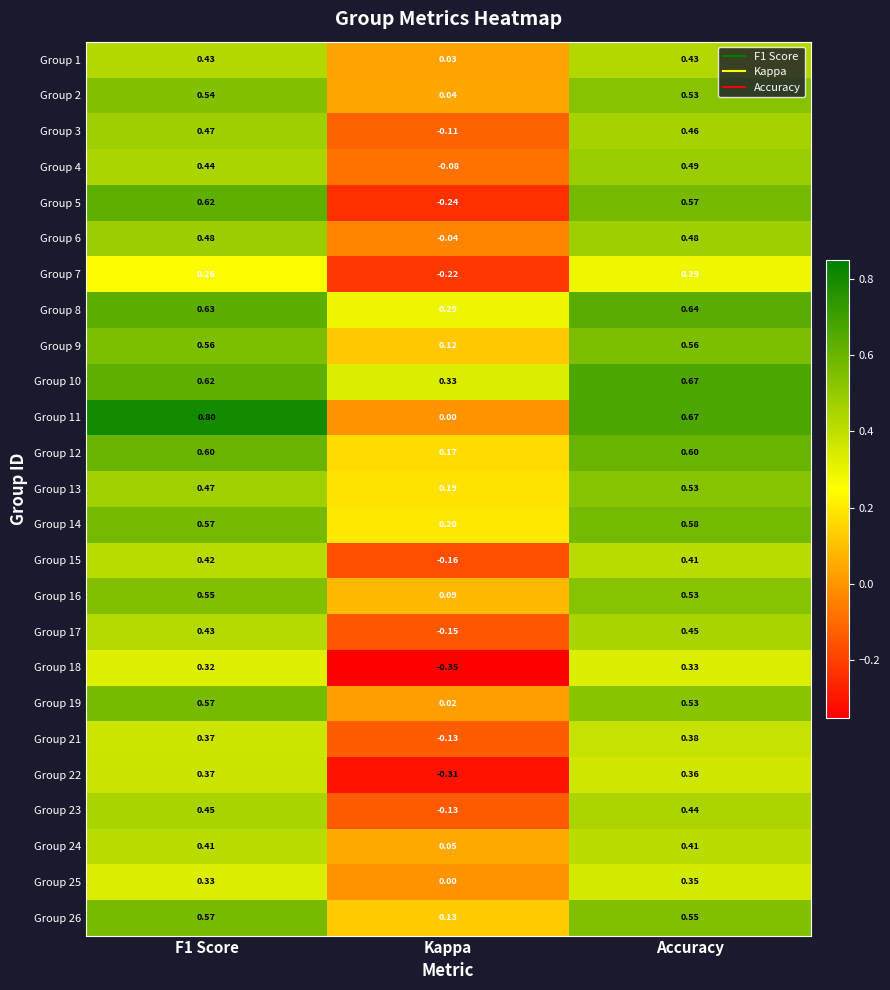

At which label is Group 22 closest to 0?

Kappa